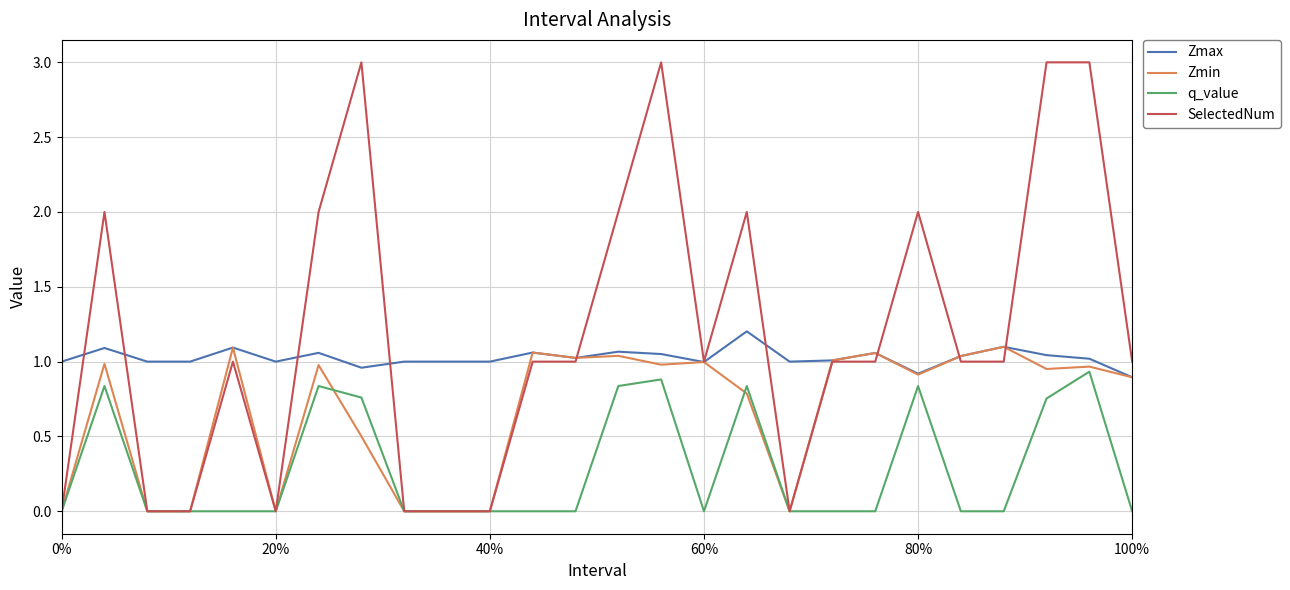

What is the greatest value displayed?

3.0